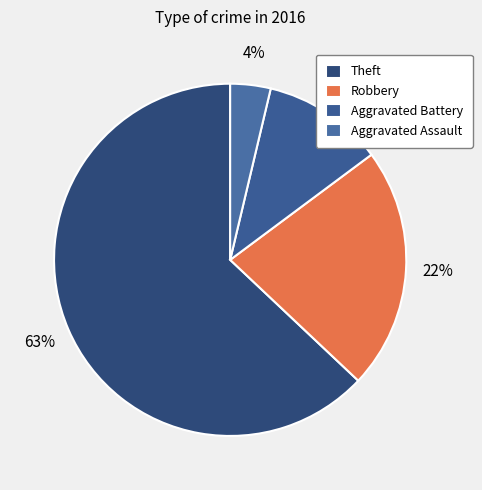

How many slices are in this pie chart?

4